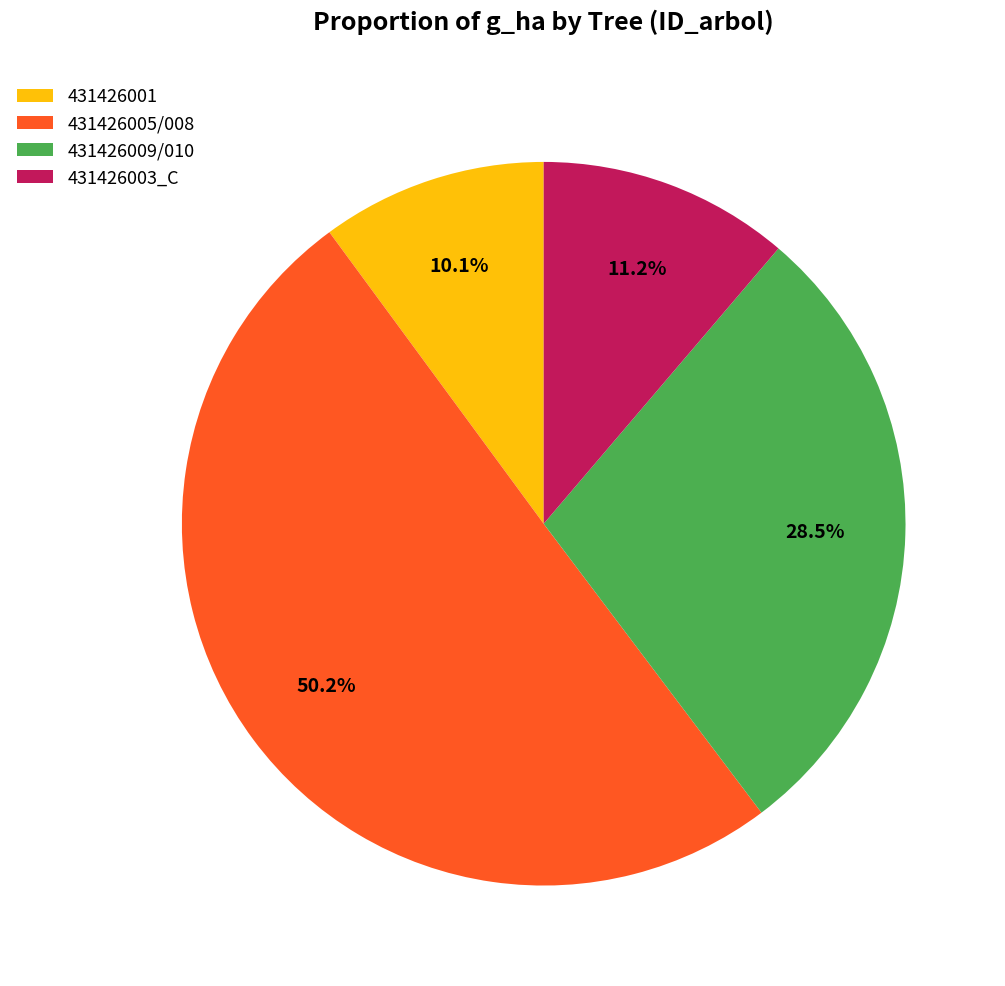

Which has a higher value, 431426009/010 or 431426003_C?

431426009/010